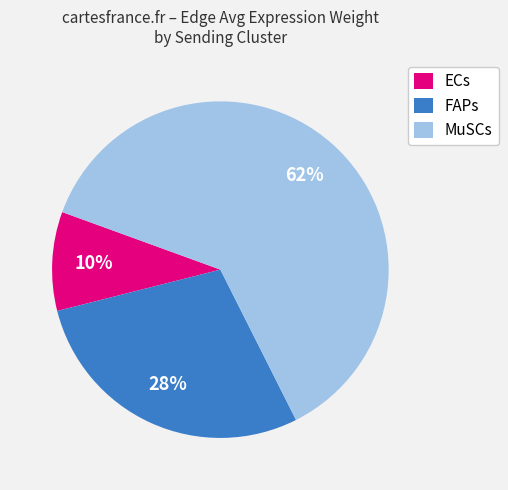

Is there a majority slice in this chart?

Yes